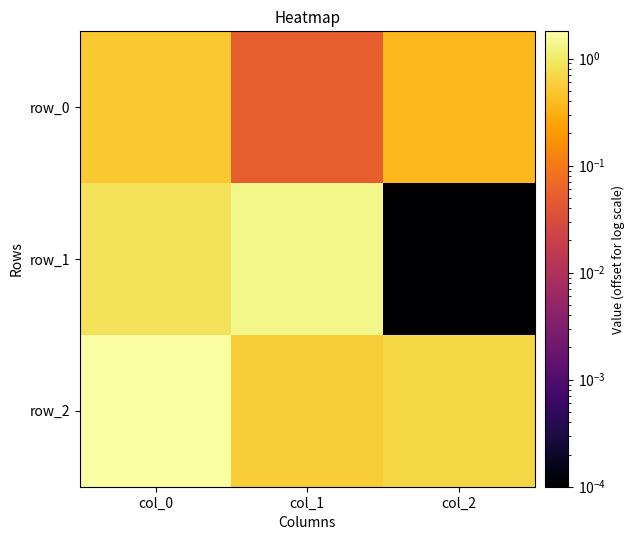

Reading left to right, what are all the values shown in this chart?

row_0: col_0=0.5	col_1=0.1	col_2=0.4
row_1: col_0=0.9	col_1=1.4	col_2=0.0
row_2: col_0=1.8	col_1=0.6	col_2=0.7